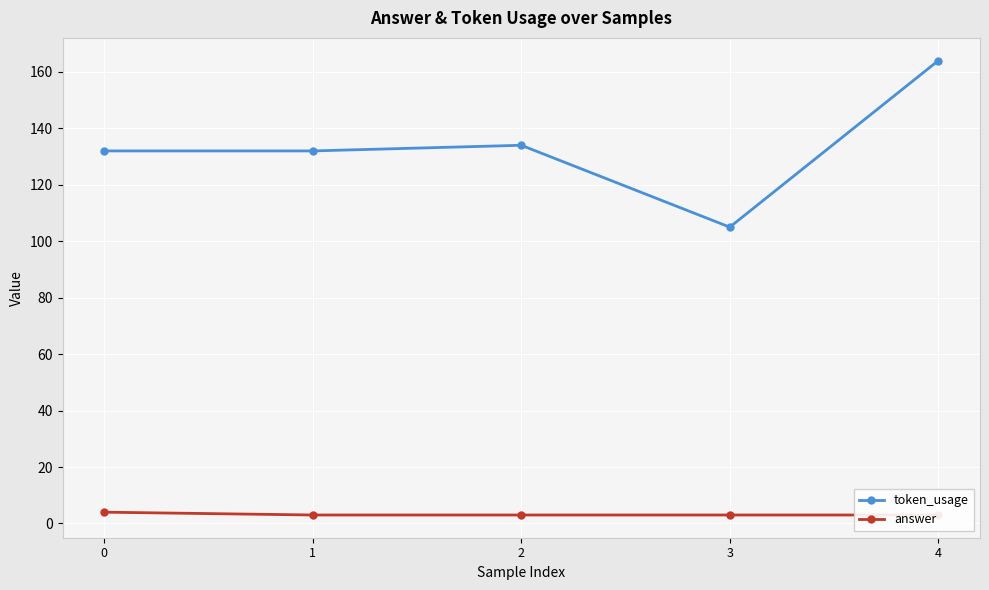

What is the maximum value for answer?

4